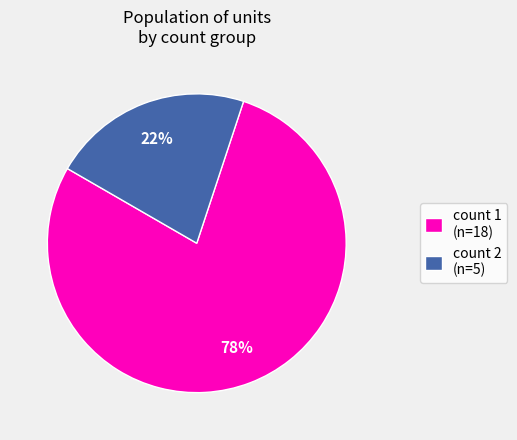

Between count 1 (n=18) and count 2 (n=5), which is larger?

count 1 (n=18)